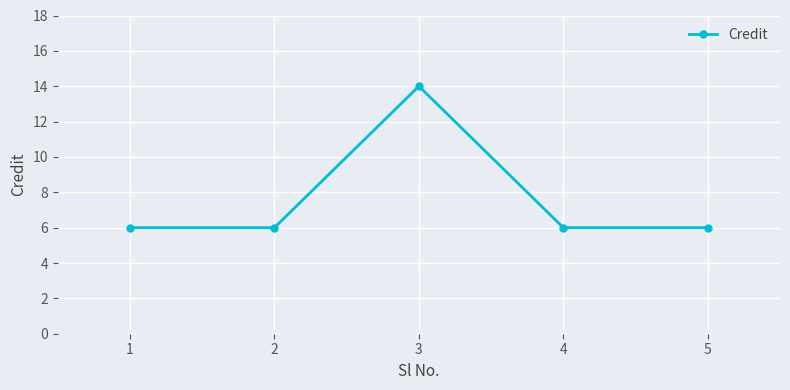

True or false: the data shows 10 at 5.

False